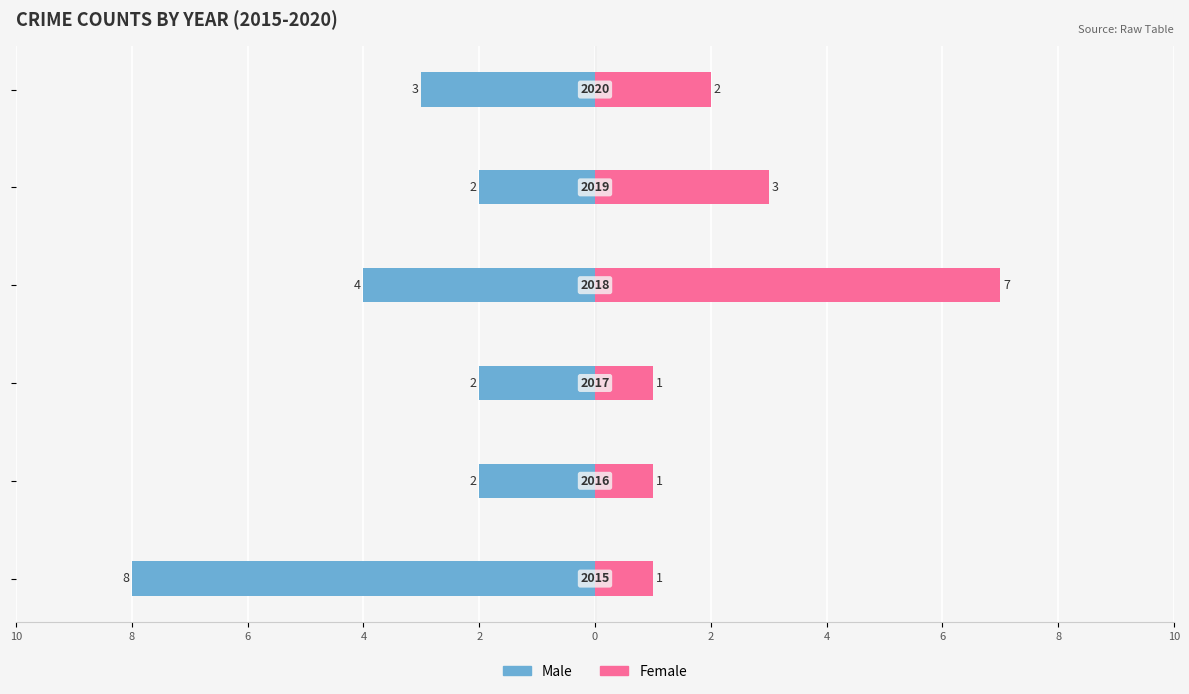

Does the chart contain stacked bars?

No